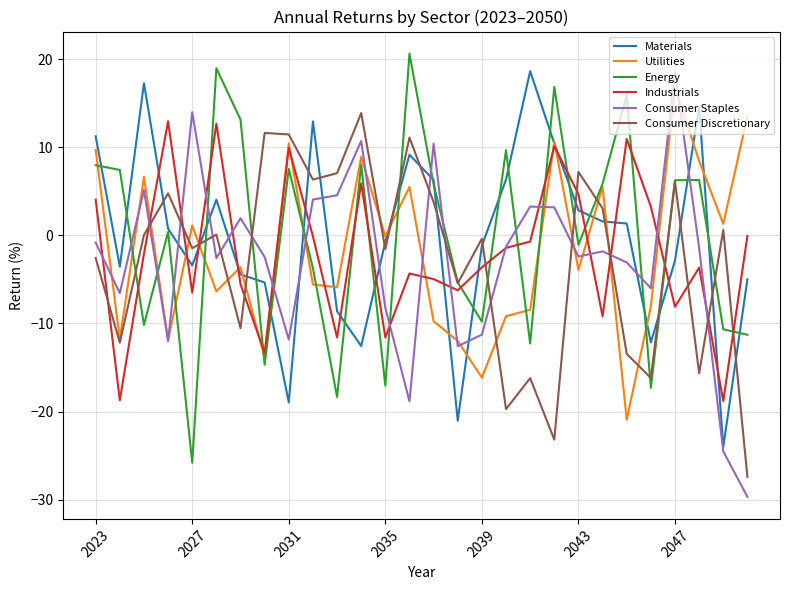

What is the smallest value displayed?

-29.7